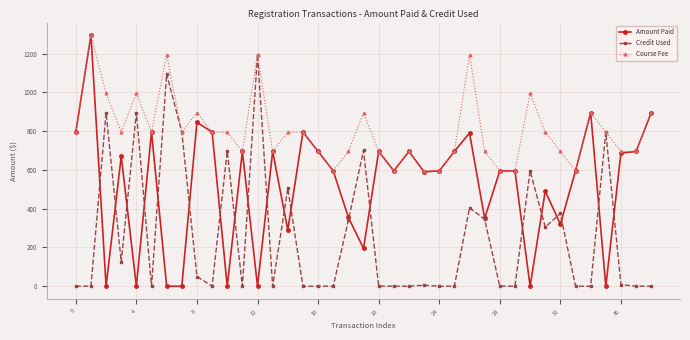

Does the chart display data point markers on the line(s)?

Yes